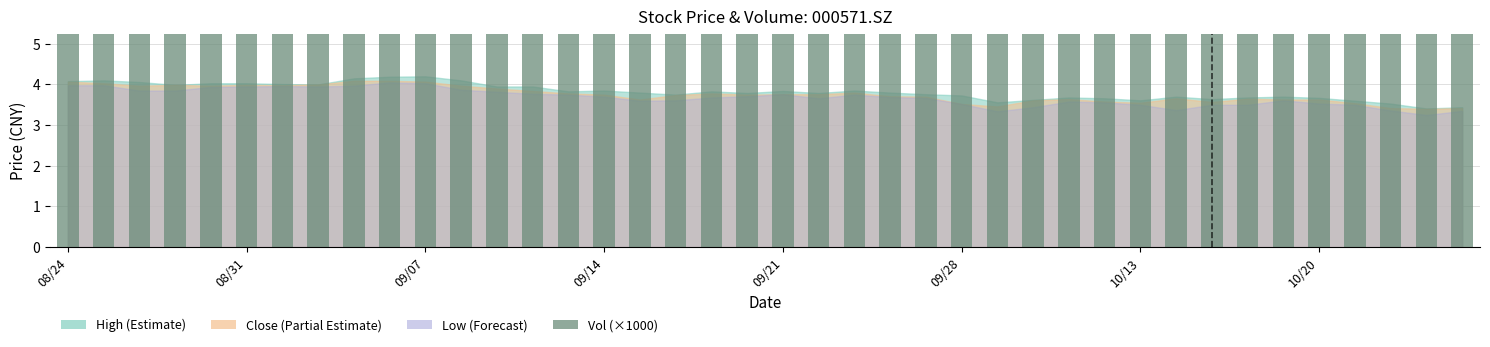

What is the greatest value displayed?

71.6